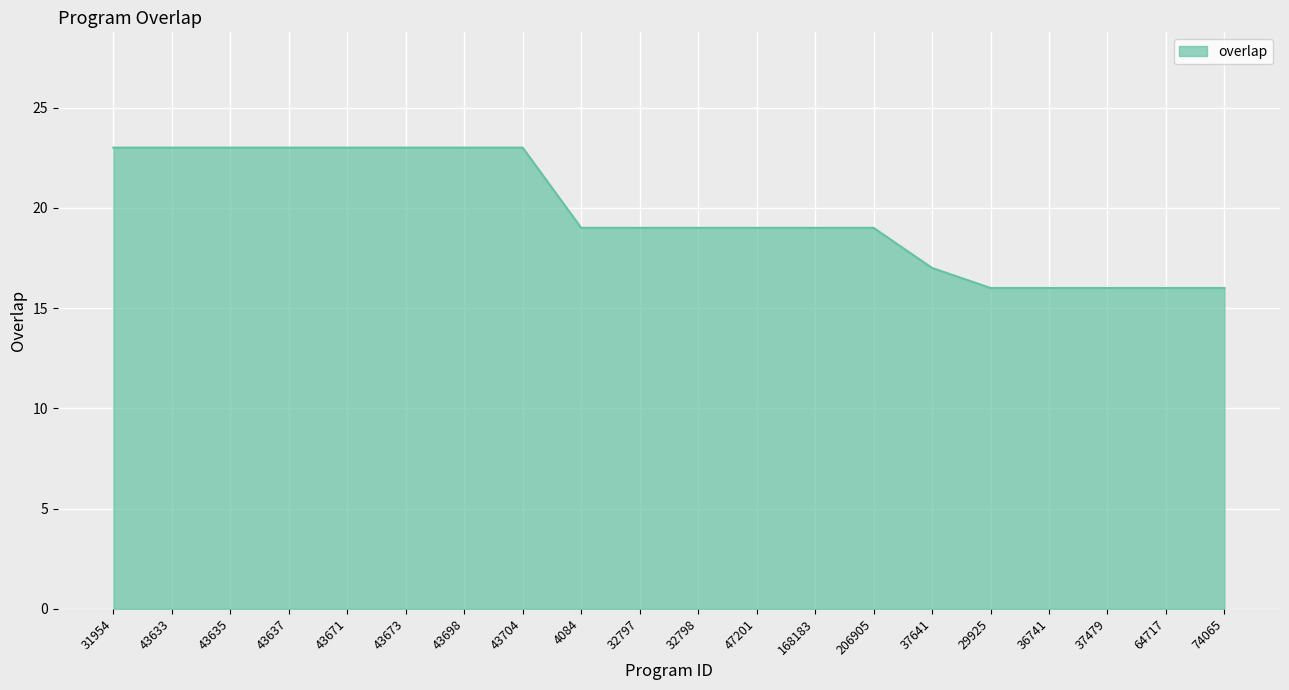

Which has a higher value, 206905 or 43633?

43633